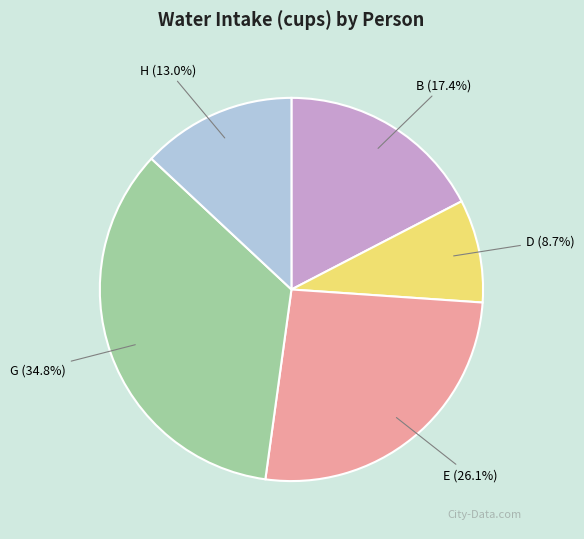

To the nearest percent, what is the average slice percentage?

20%